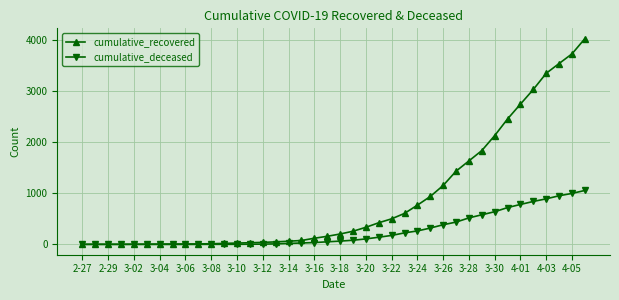

Which series has the widest spread of values?

cumulative_recovered